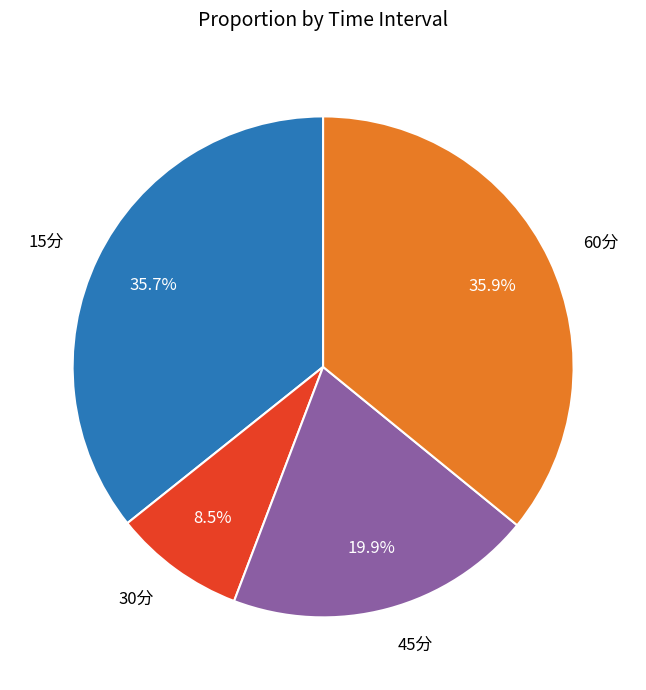

To the nearest percent, what percentage of the pie is 45分?

20%